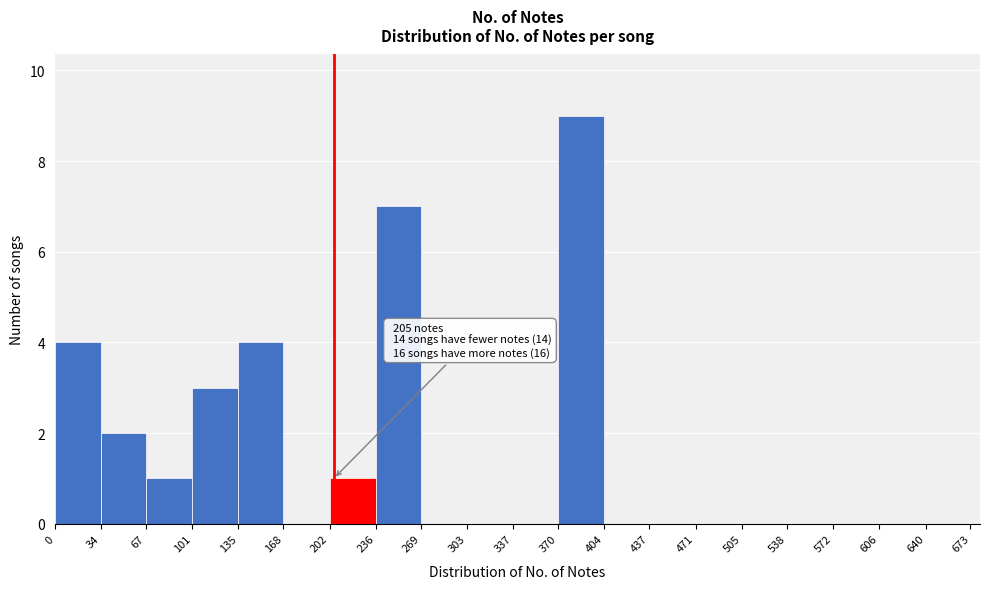

Which range on the x-axis has the tallest bar?

370 to 404